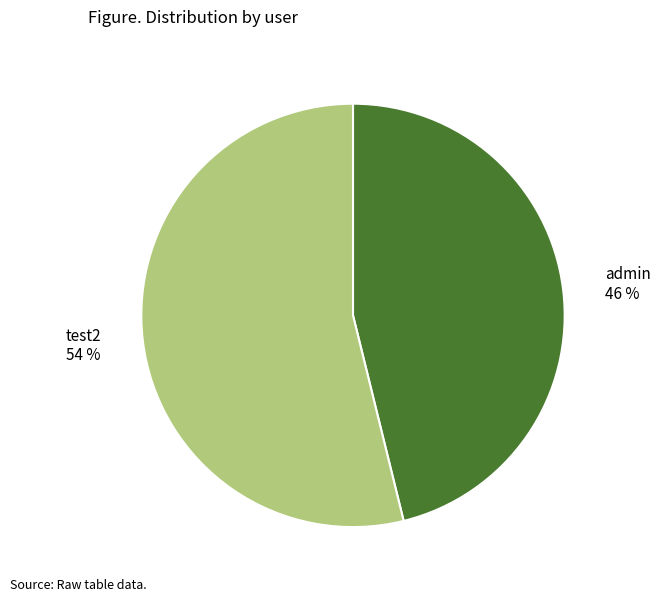

What is the ratio of the value at admin to the value at test2?

0.9